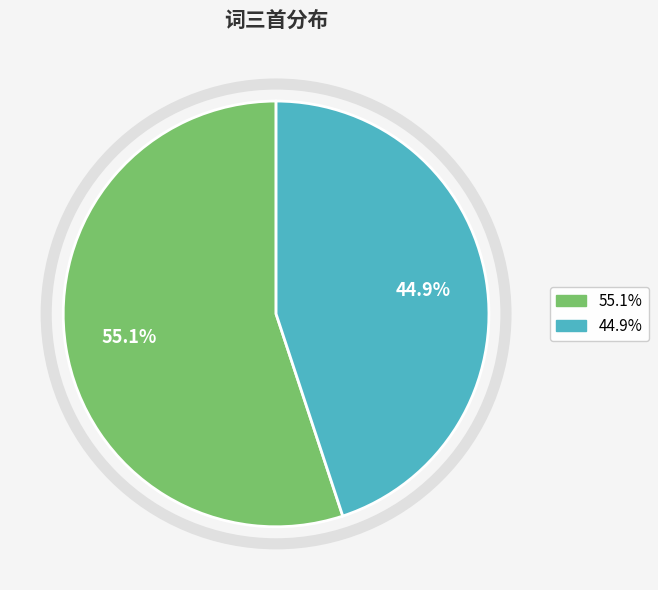

Is there any slice that represents more than half of the pie?

Yes